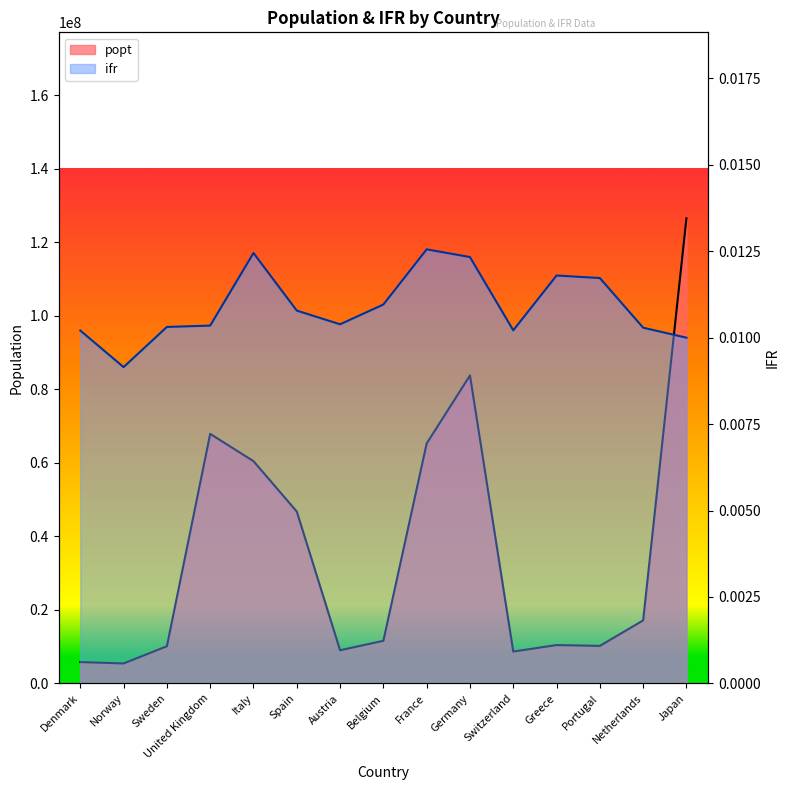

Does the chart have visible grid lines?

No